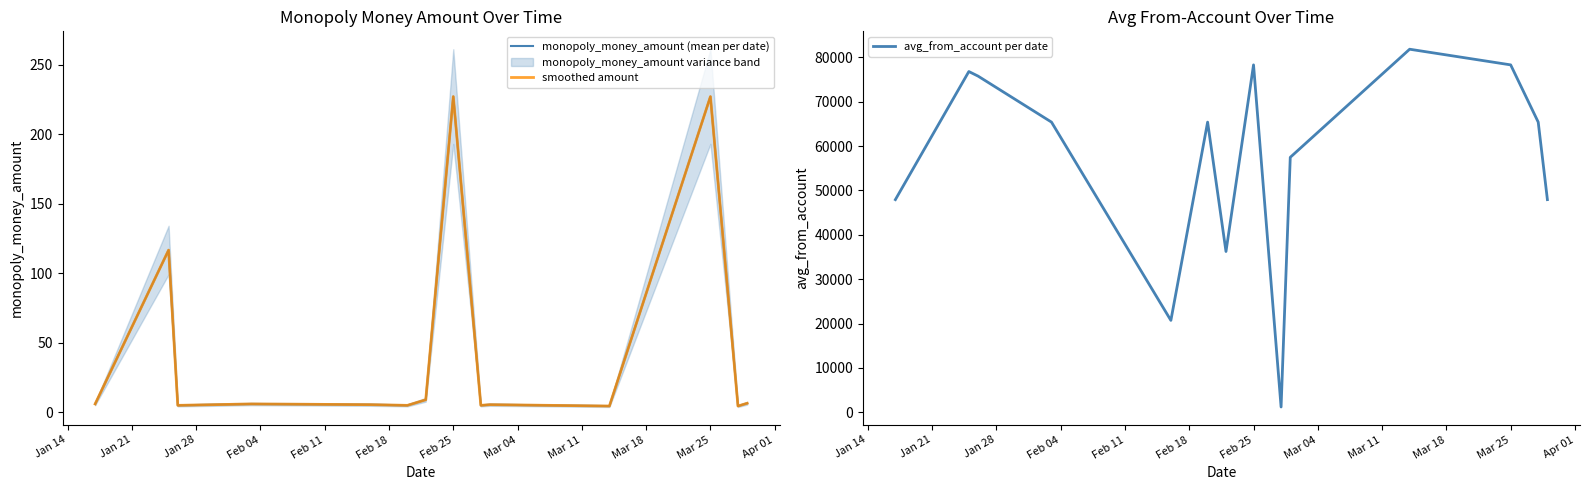

Reading right to left, list all the values displayed in this chart.

monopoly_money_amount (mean per date): 6.5	4.5	227.0	4.5	5.5	5.0	227.0	9.0	5.0	5.5	6.0	5.0	116.6	6.0
smoothed amount: 6.5	4.5	227.0	4.5	5.5	5.0	227.0	9.0	5.0	5.5	6.0	5.0	116.6	6.0
avg_from_account per date: 47936.0	65400.0	78299.0	81826.0	57469.0	1214.0	78299.0	36248.0	65400.0	20724.0	65400.0	75772.0	76799.0	47936.0